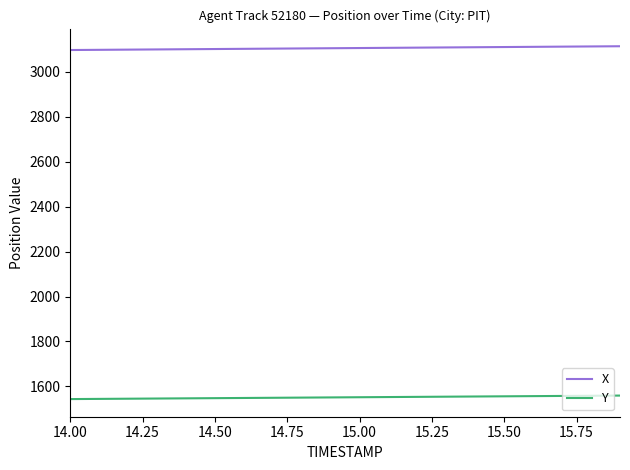

How many lines are shown in the chart?

2